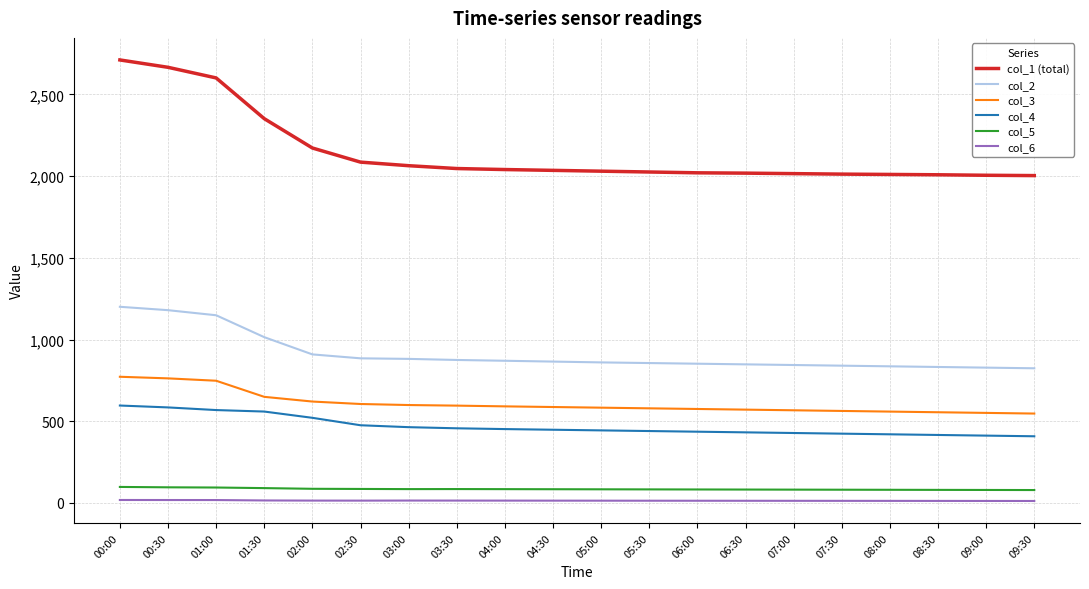

What is the greatest value displayed?

2710.6